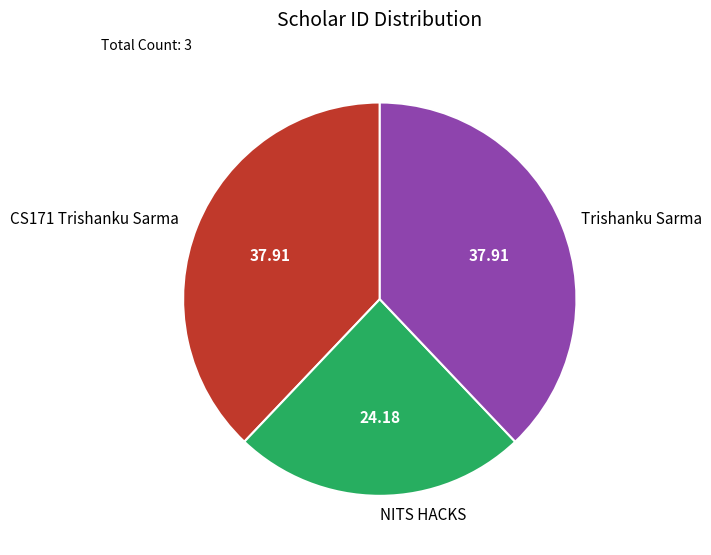

Is the sum of NITS HACKS and CS171 Trishanku Sarma greater than half?

Yes